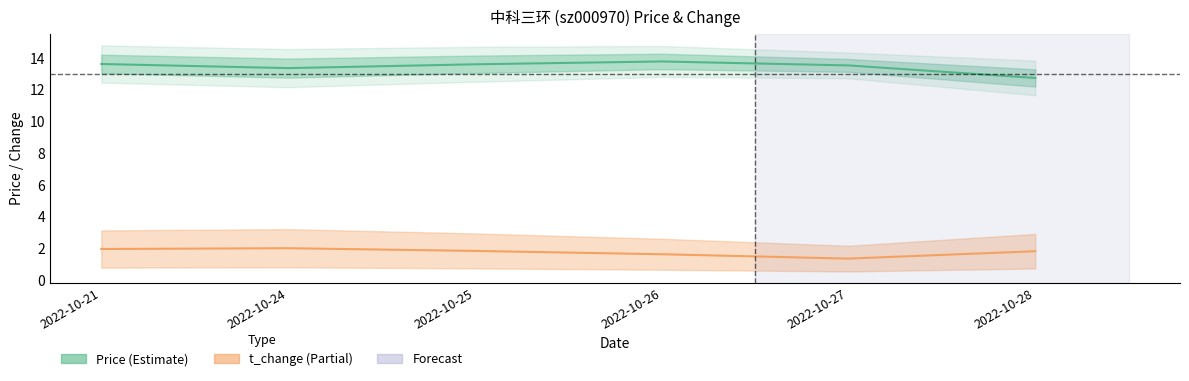

Between 2022-10-26 and 2022-10-24, which is larger?

2022-10-26